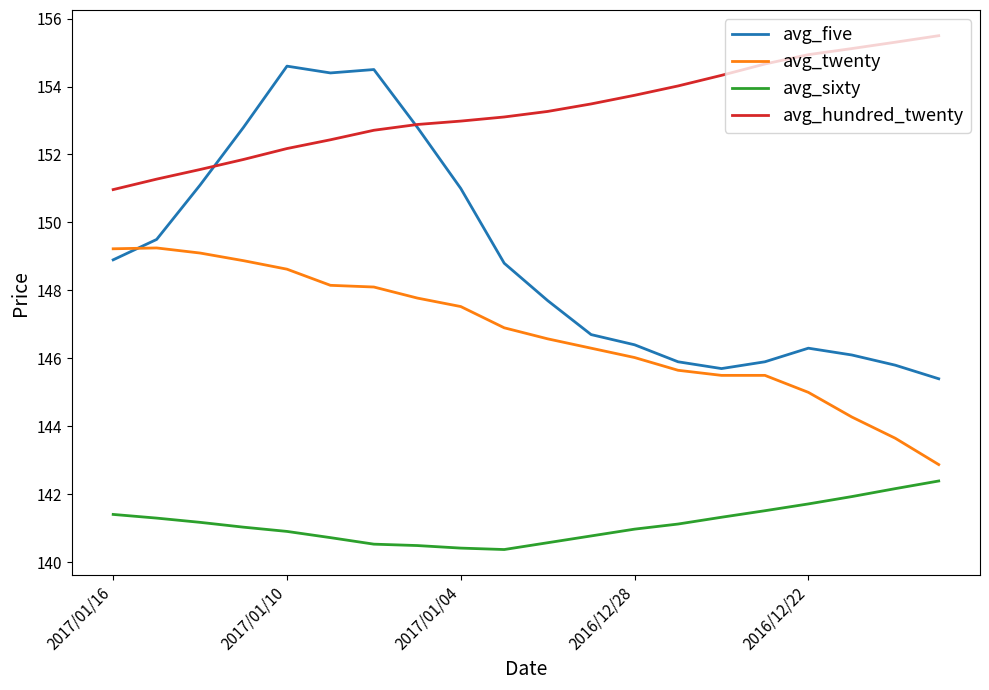

List the series in order of their overall mean, highest first.

avg_hundred_twenty, avg_five, avg_twenty, avg_sixty